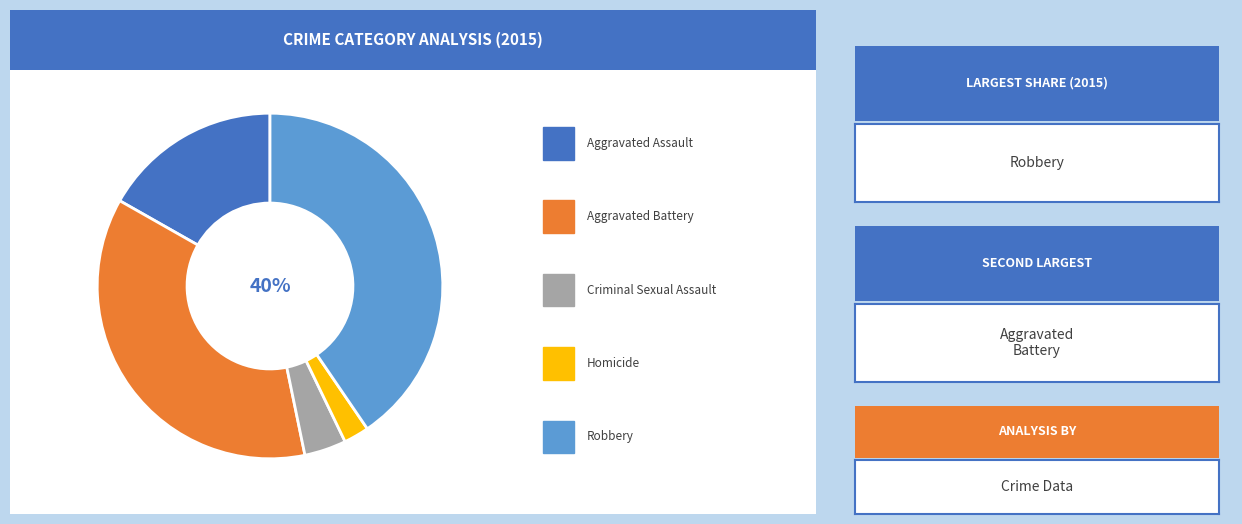

Does any single category account for the majority?

No